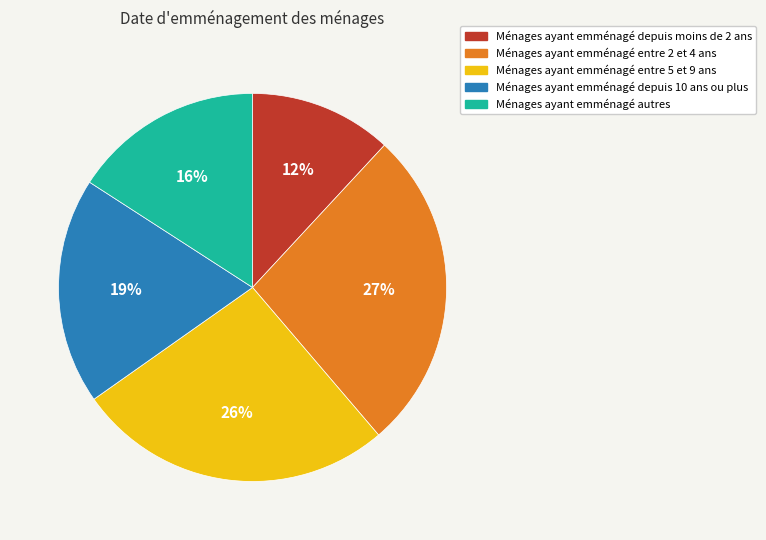

To the nearest percent, what is the difference between the largest and smallest slice percentages?

15%